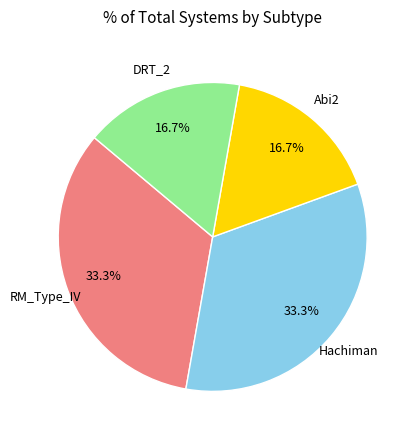

How many segments does this pie chart have?

4